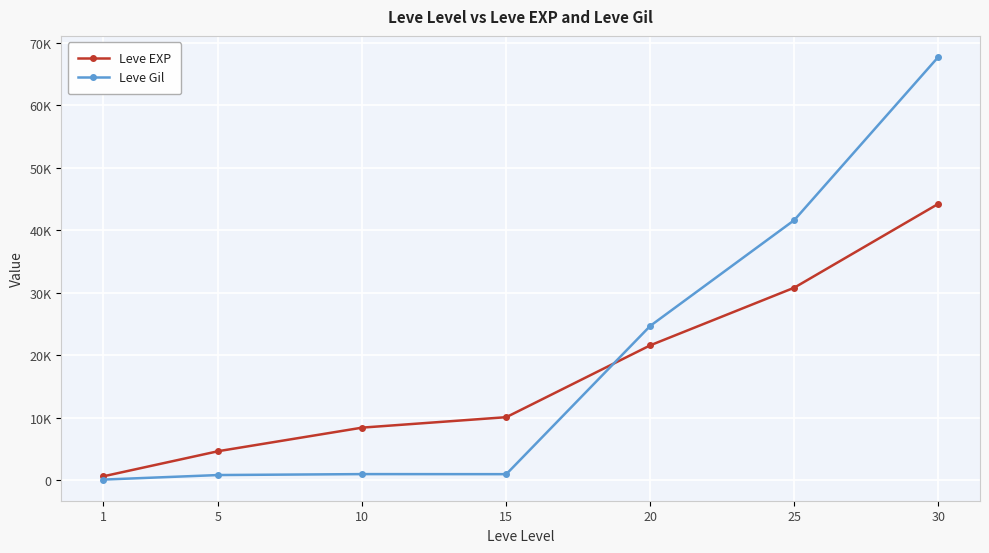

What is the difference between the maximum and minimum values in the Leve Gil series?

67618